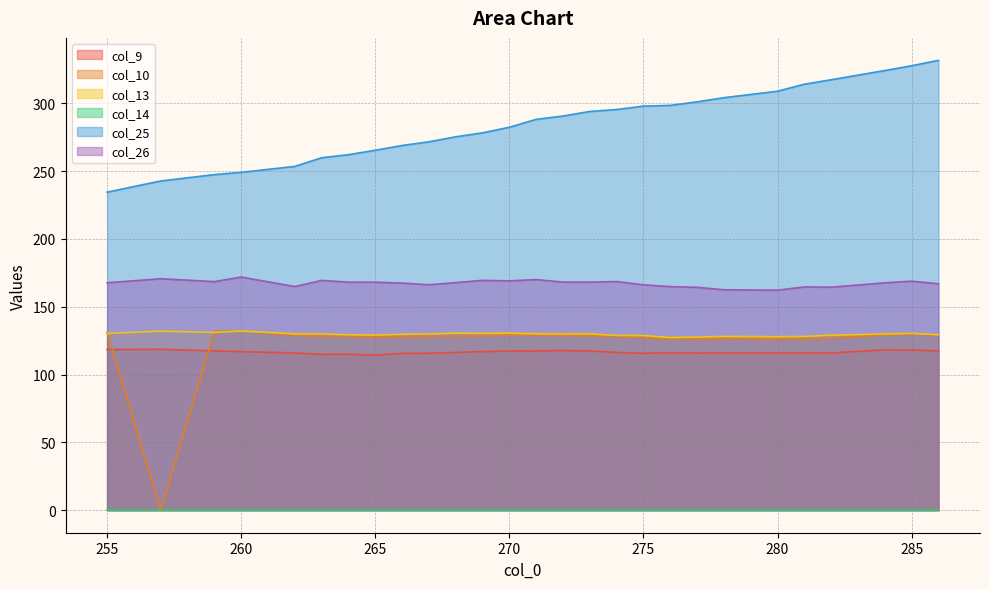

What is the value of the col_9 point at the 10th from the left?

115.8